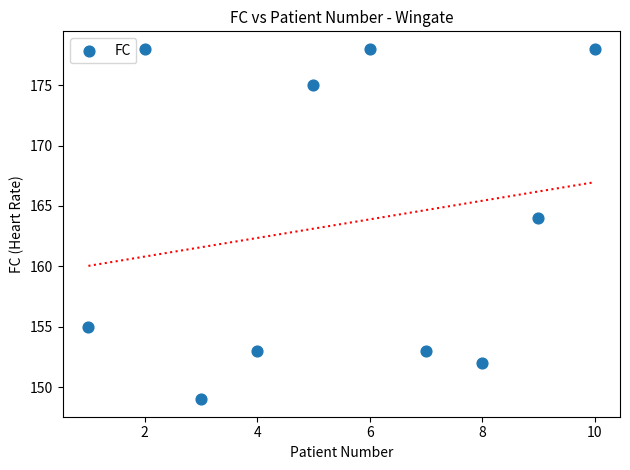

What Y value in the scatter plot is closest to 163?

164